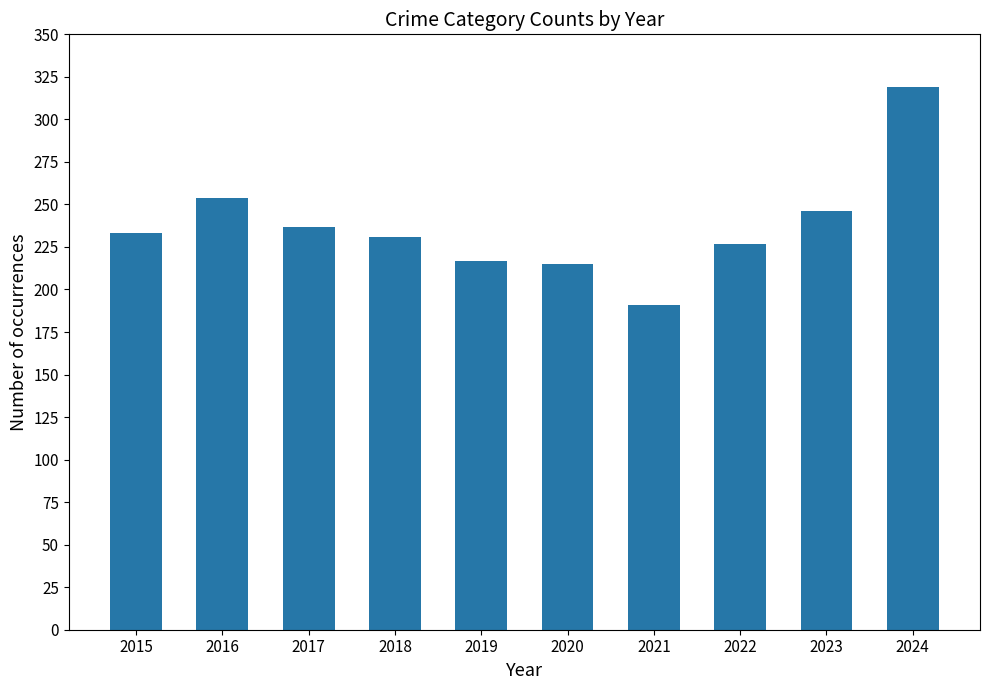

What is the difference between the values at 2016 and 2020?

39